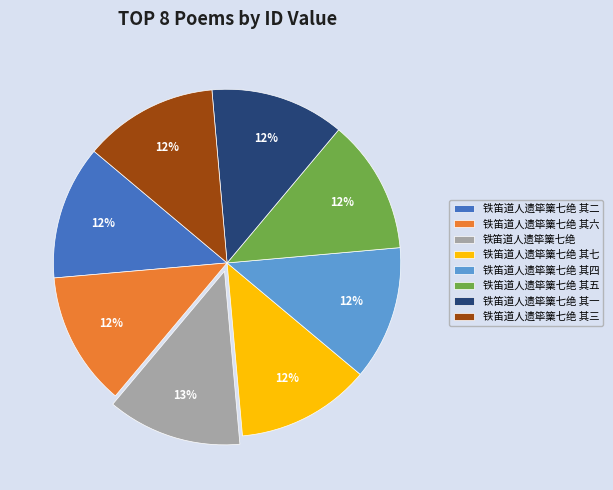

Is there a majority slice in this chart?

No